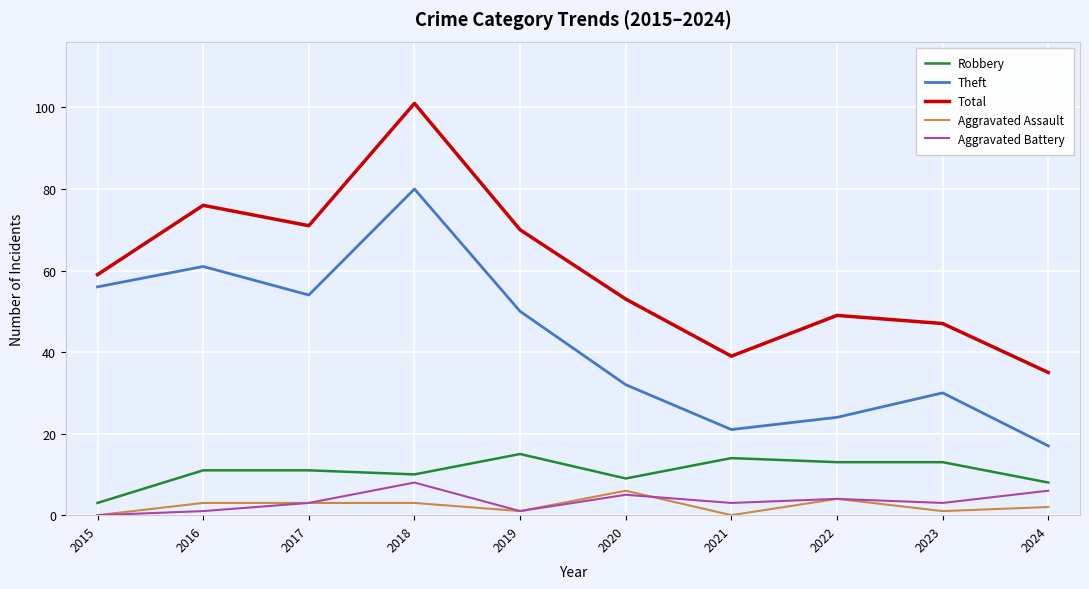

Reading right to left, transcribe all the data shown in this chart.

Robbery: 2024=8	2023=13	2022=13	2021=14	2020=9	2019=15	2018=10	2017=11	2016=11	2015=3
Theft: 2024=17	2023=30	2022=24	2021=21	2020=32	2019=50	2018=80	2017=54	2016=61	2015=56
Total: 2024=35	2023=47	2022=49	2021=39	2020=53	2019=70	2018=101	2017=71	2016=76	2015=59
Aggravated Assault: 2024=2	2023=1	2022=4	2021=0	2020=6	2019=1	2018=3	2017=3	2016=3	2015=0
Aggravated Battery: 2024=6	2023=3	2022=4	2021=3	2020=5	2019=1	2018=8	2017=3	2016=1	2015=0